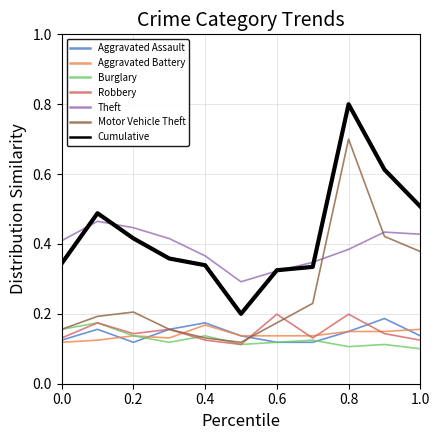

What is the maximum value shown in the chart?

0.8